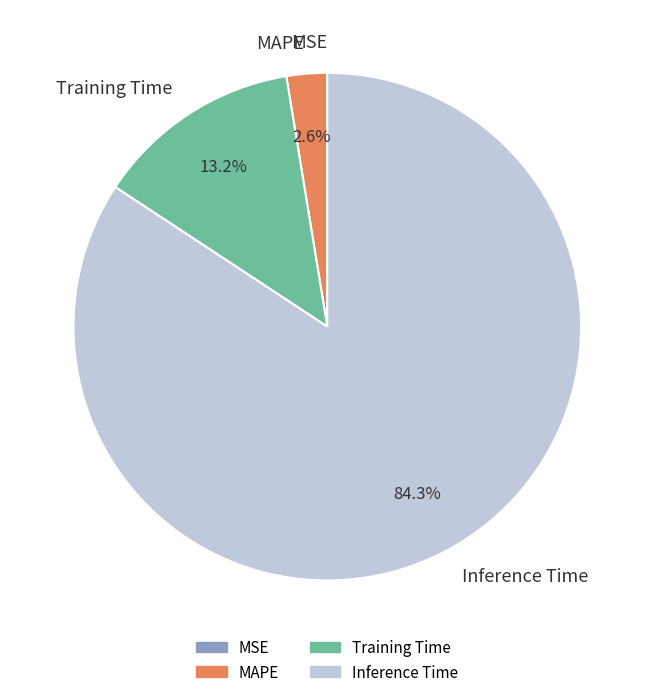

To the nearest percent, what is the average slice percentage?

25%